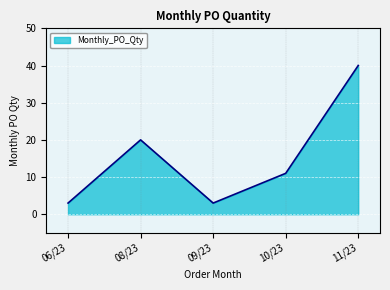

Does the chart have visible grid lines?

Yes